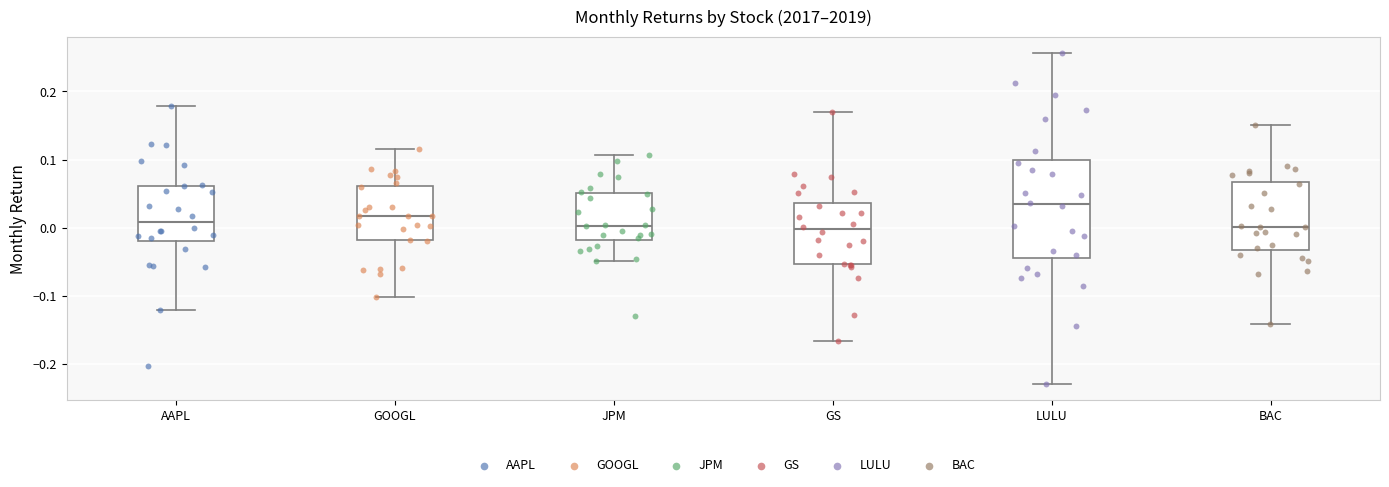

Where does the median line of the box for GOOGL sit on the y-axis? The values are not printed on the chart, so give them approximately, as read against the axis.

0.02